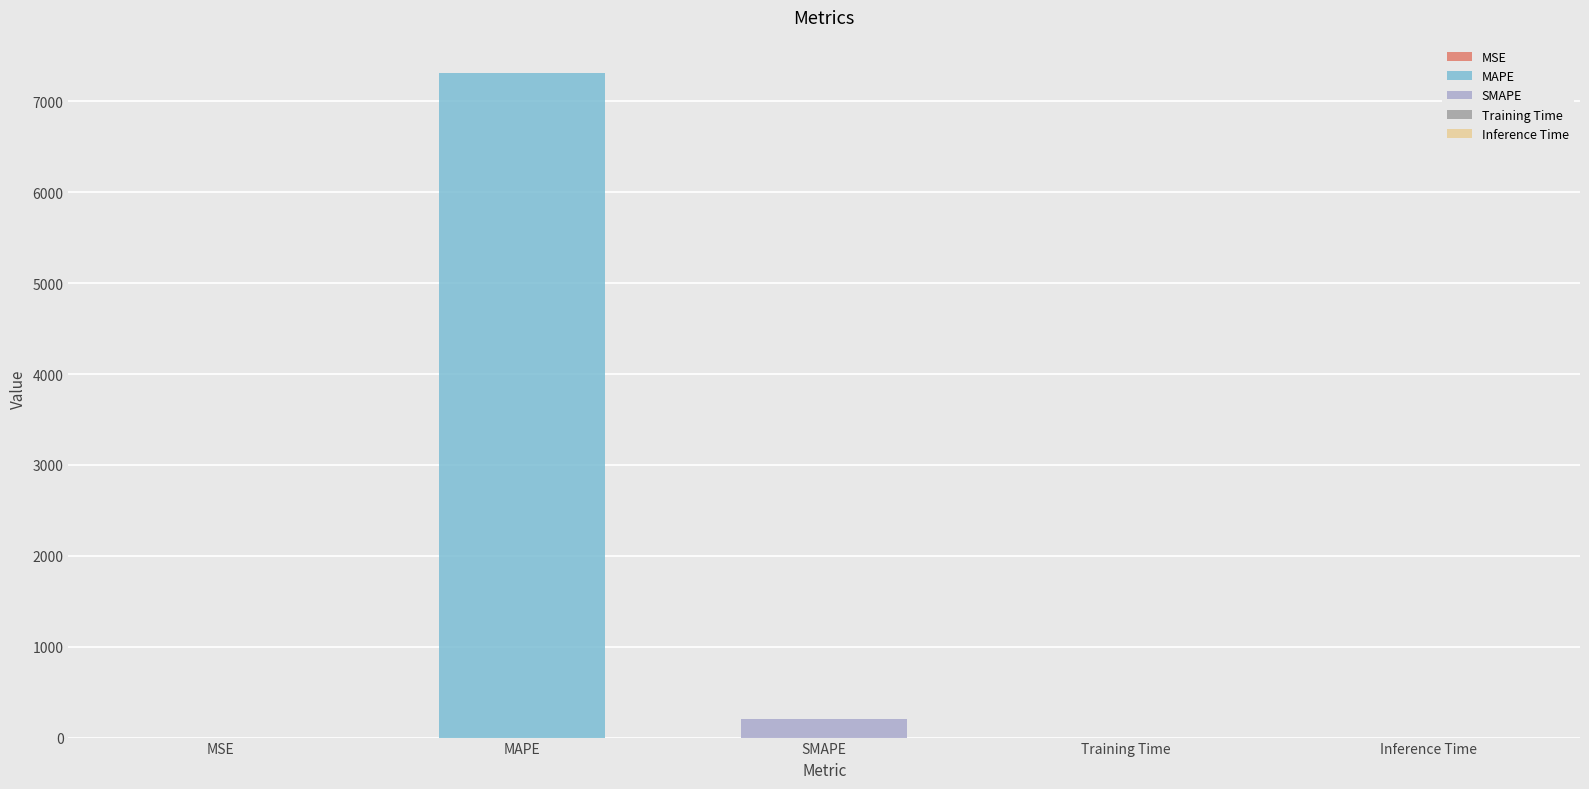

Rank the categories by value from lowest to highest.

Inference Time, Training Time, MSE, SMAPE, MAPE